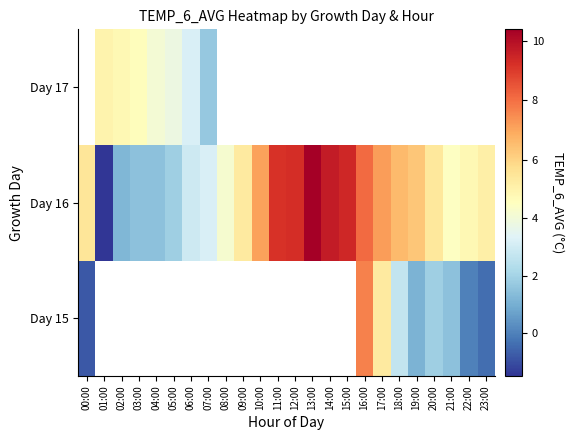

List the series in order of their overall mean, highest first.

Day 15, Day 16, Day 17